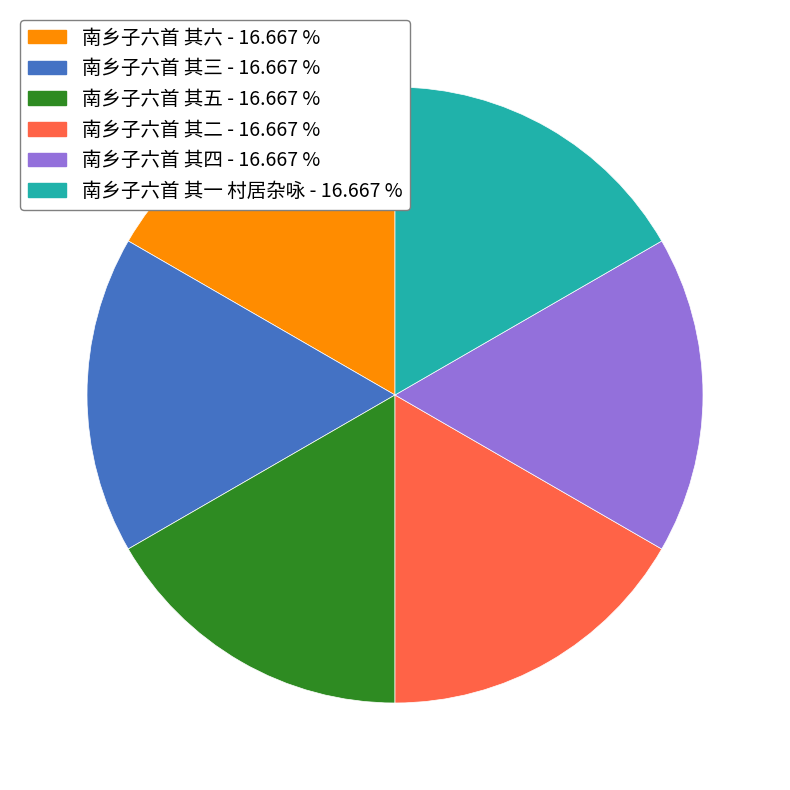

Is there any slice that represents more than half of the pie?

No